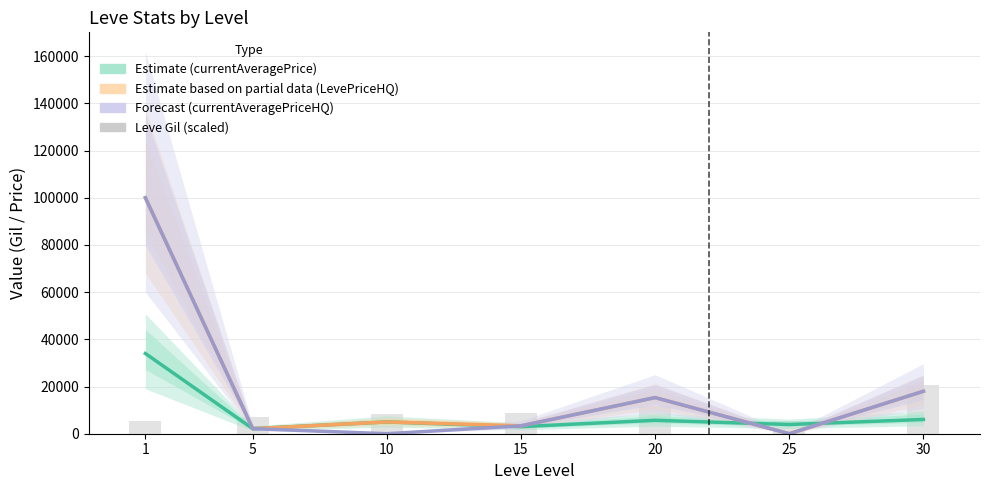

Reading left to right, what are all the values shown in this chart?

Estimate (currentAveragePrice): 34000	2150	5000	2999	5683	3905	6050
Estimate based on partial data (LevePriceHQ): 100000	2150	5000	3333	15312	0	18000
Forecast (currentAveragePriceHQ): 100000	2150	0	3333	15312	0	18000
Leve Gil (scaled): 5600	7000	8500	8700	11600	5350	20500